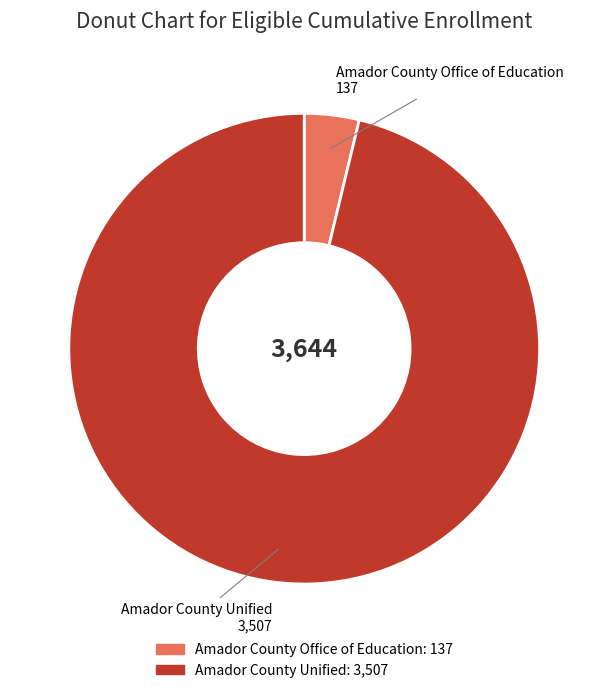

The Amador County Office of Education slice represents 17% of the pie. True or false?

False